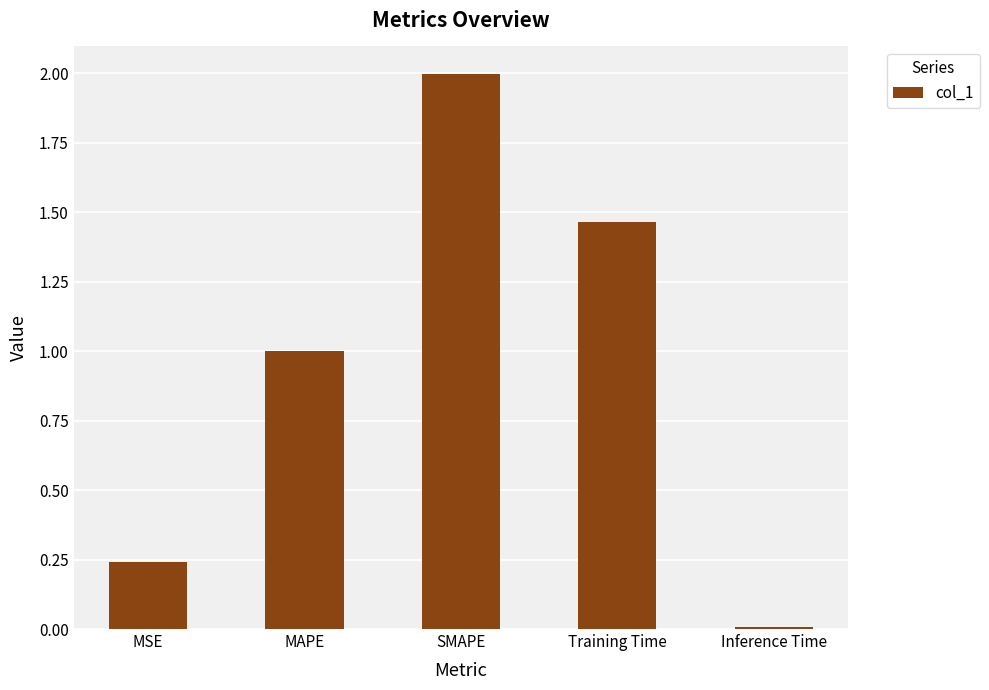

What is the average value?

0.9